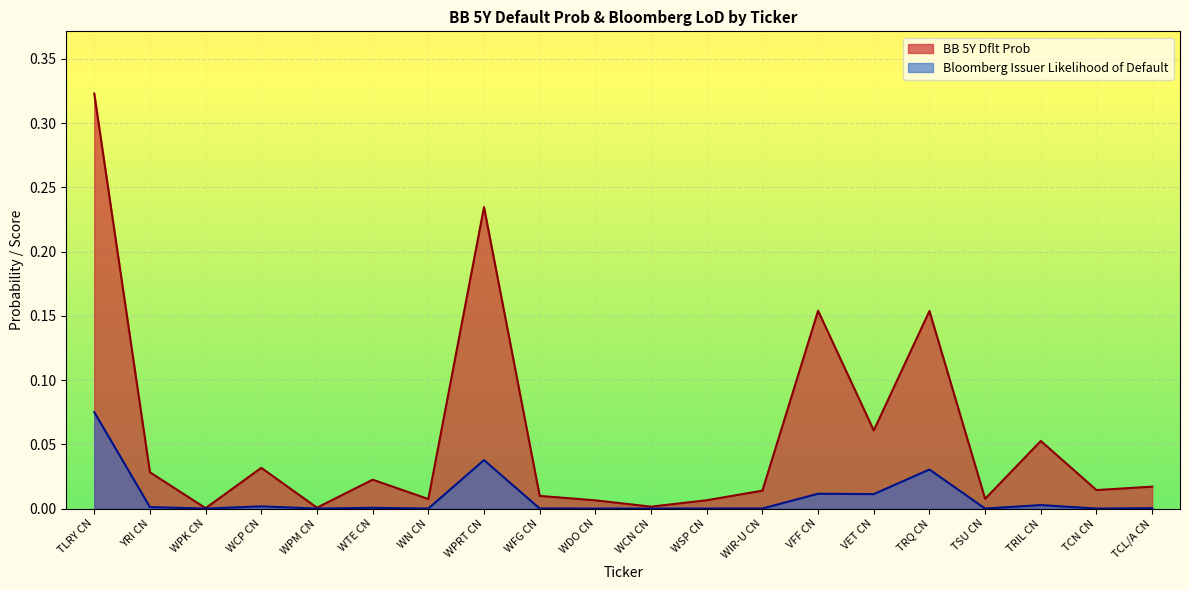

Rank the series by their maximum value, from highest to lowest.

BB 5Y Dflt Prob, Bloomberg Issuer Likelihood of Default